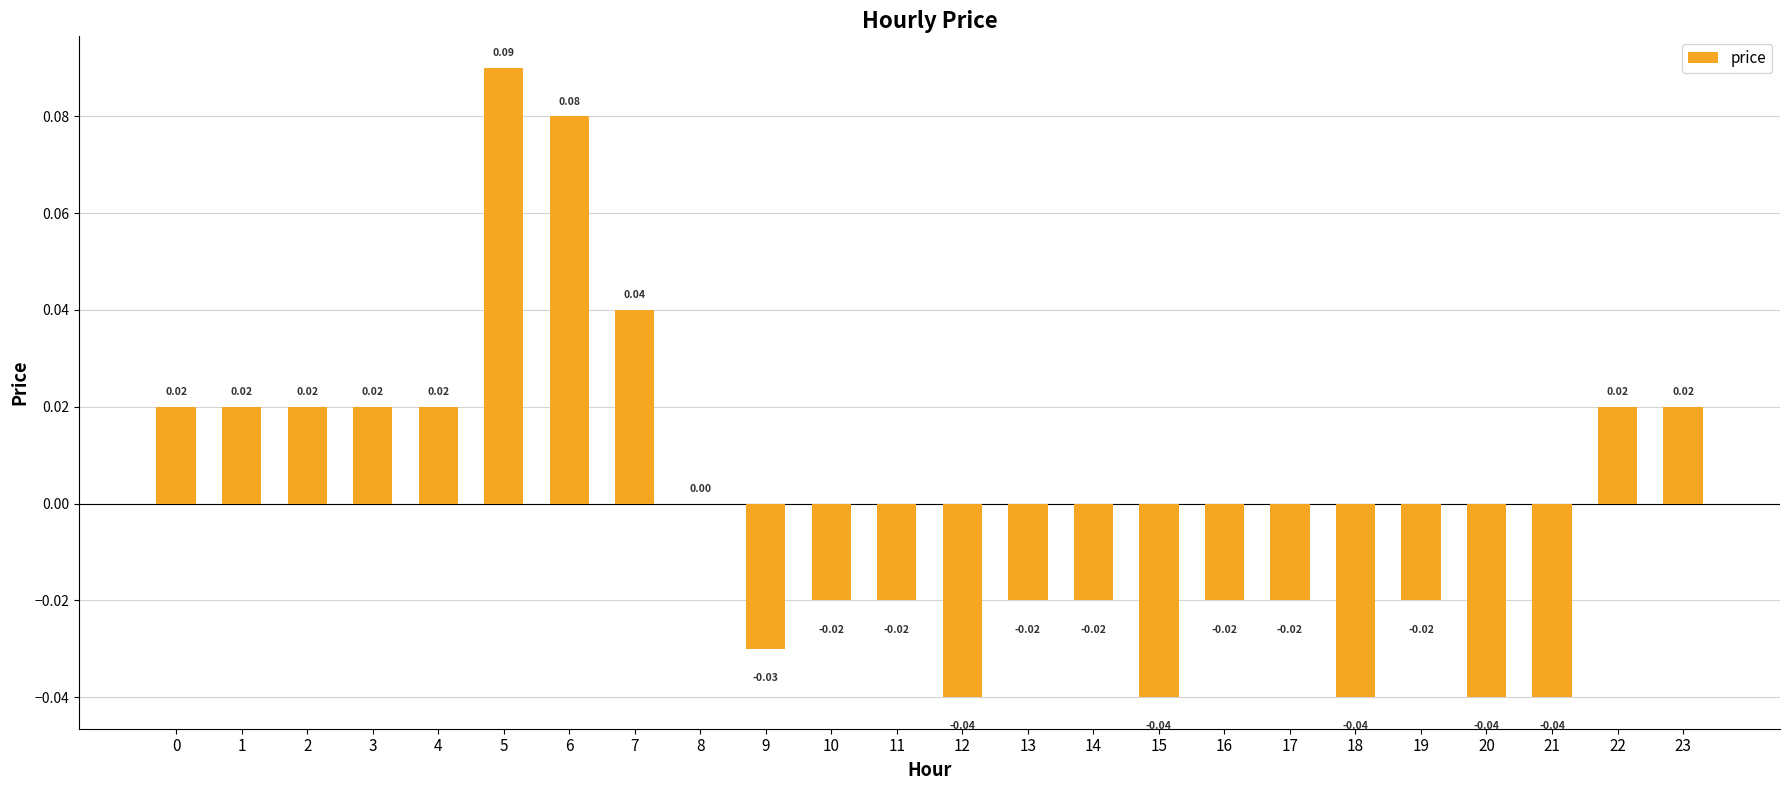

What is the change in value from 5 to 8?

-0.1